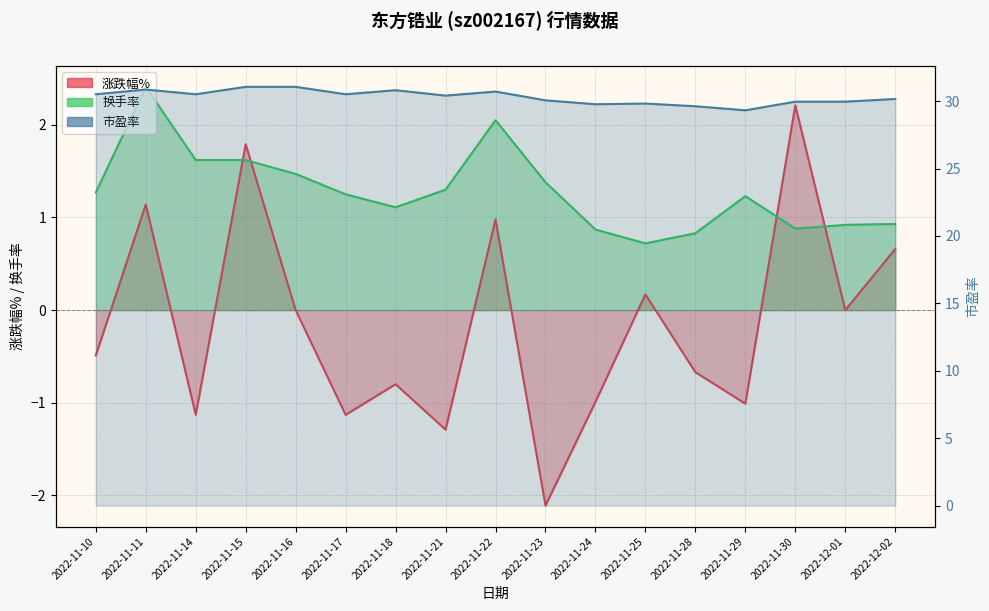

Which category has the lowest value across all series?

2022-11-23